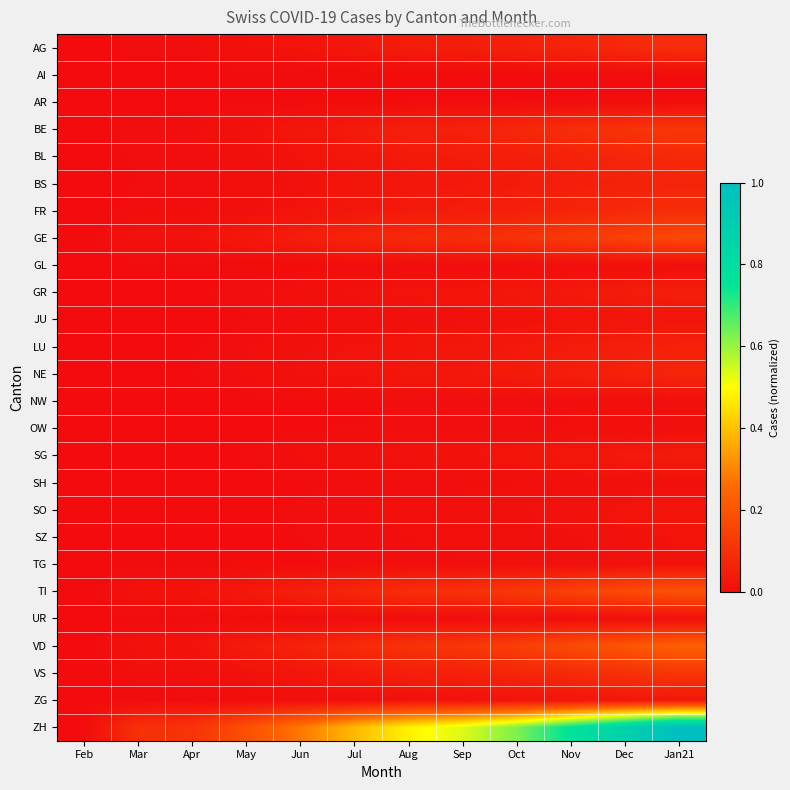

Between Jun and Aug, which series saw the biggest shift?

ZH